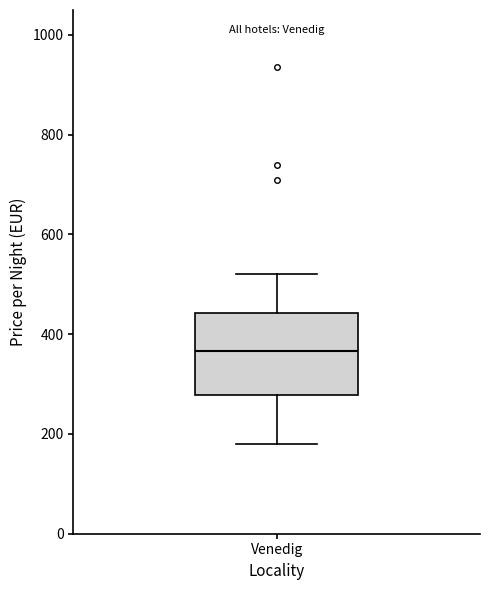

Where is the lower edge of the box for Venedig on the y-axis? The values are not printed on the chart, so give them approximately, as read against the axis.

280